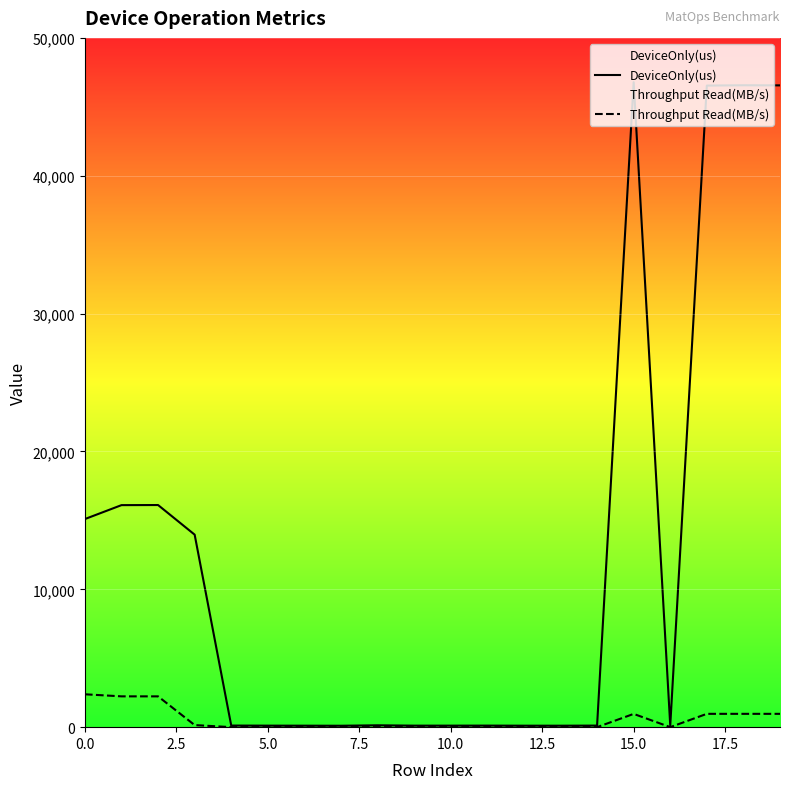

At which label is Throughput Read(MB/s) closest to 1193?

17